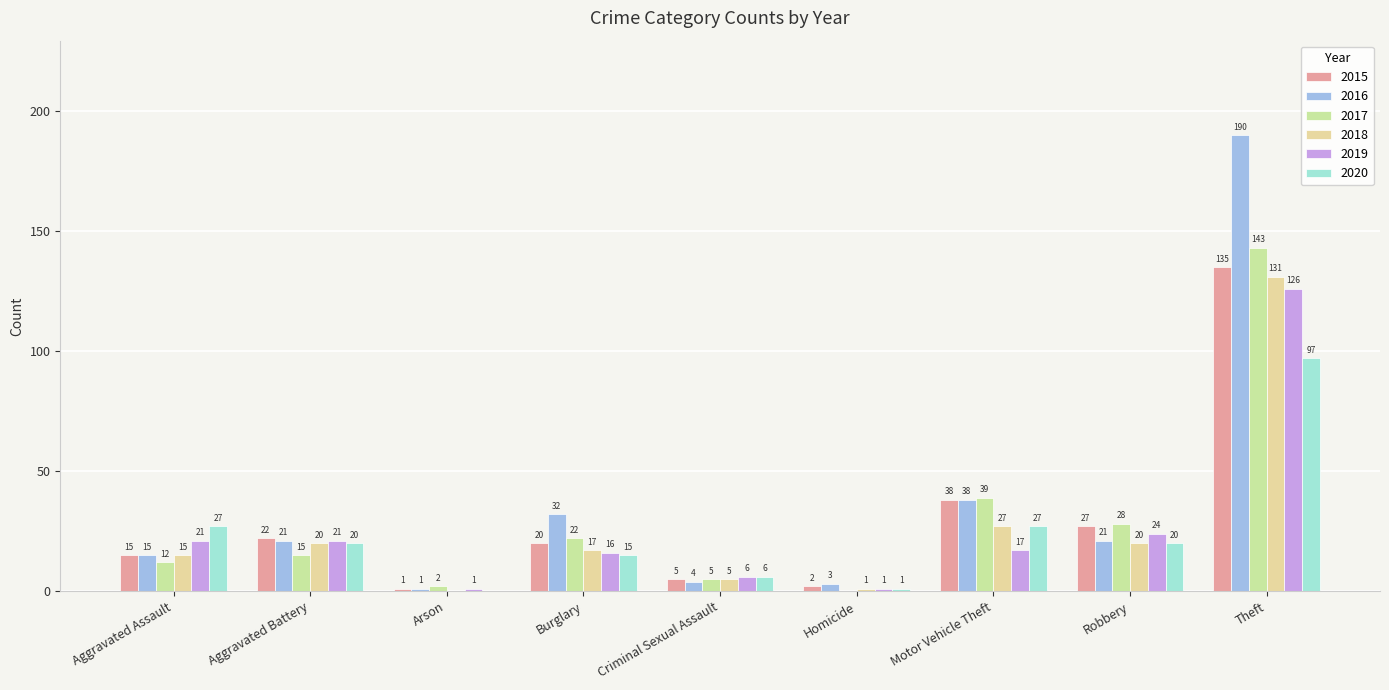

Which series has the largest range (max minus min)?

2016